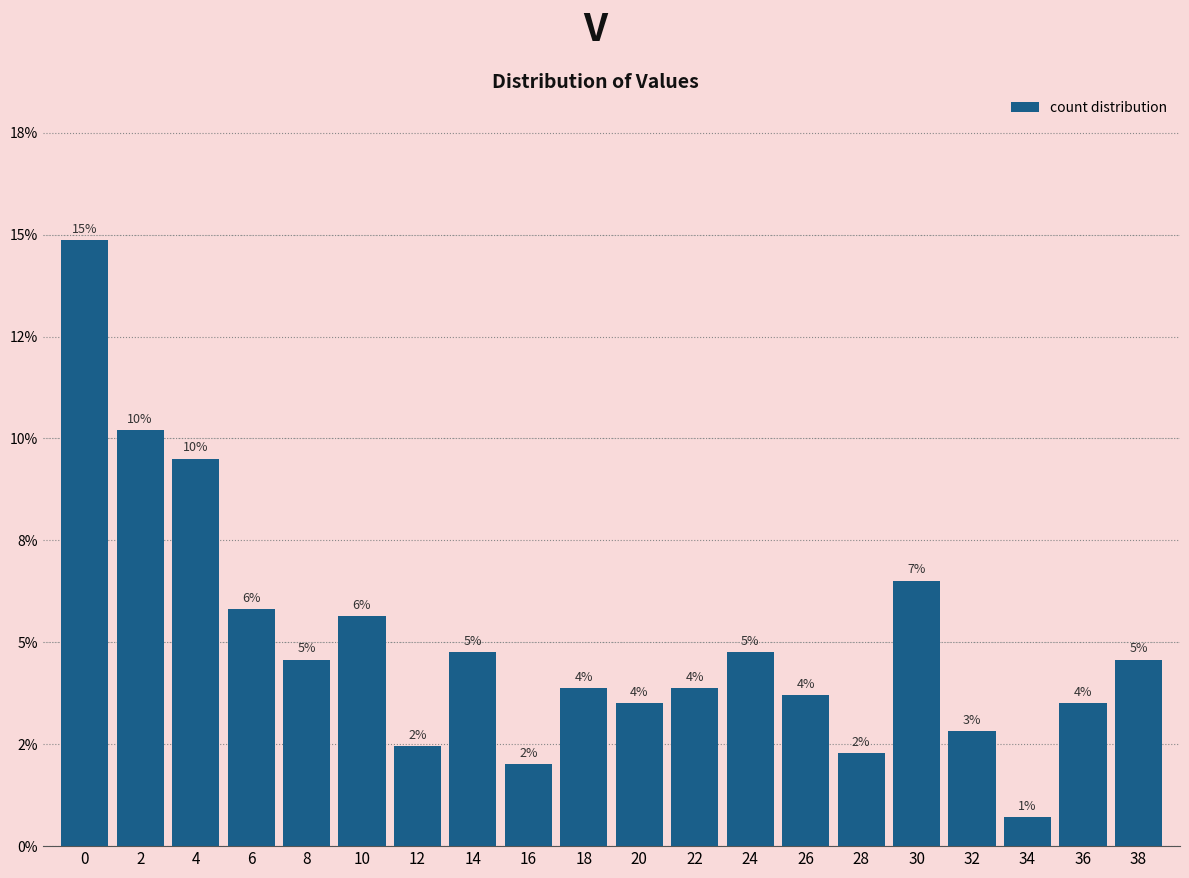

Does the chart contain any negative values?

No